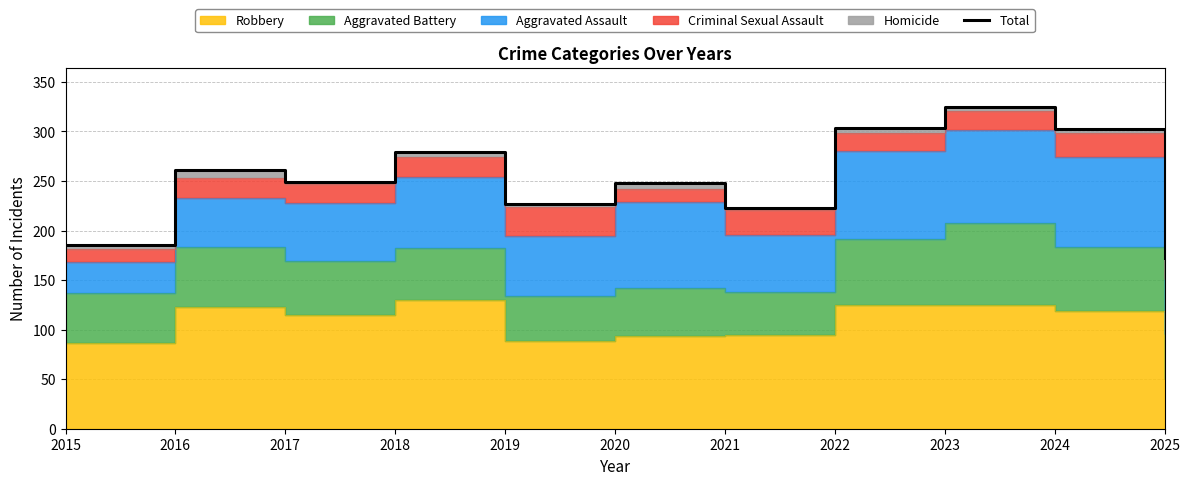

Rank the categories by value from highest to lowest.

2023, 2022, 2024, 2018, 2016, 2017, 2020, 2019, 2021, 2015, 2025